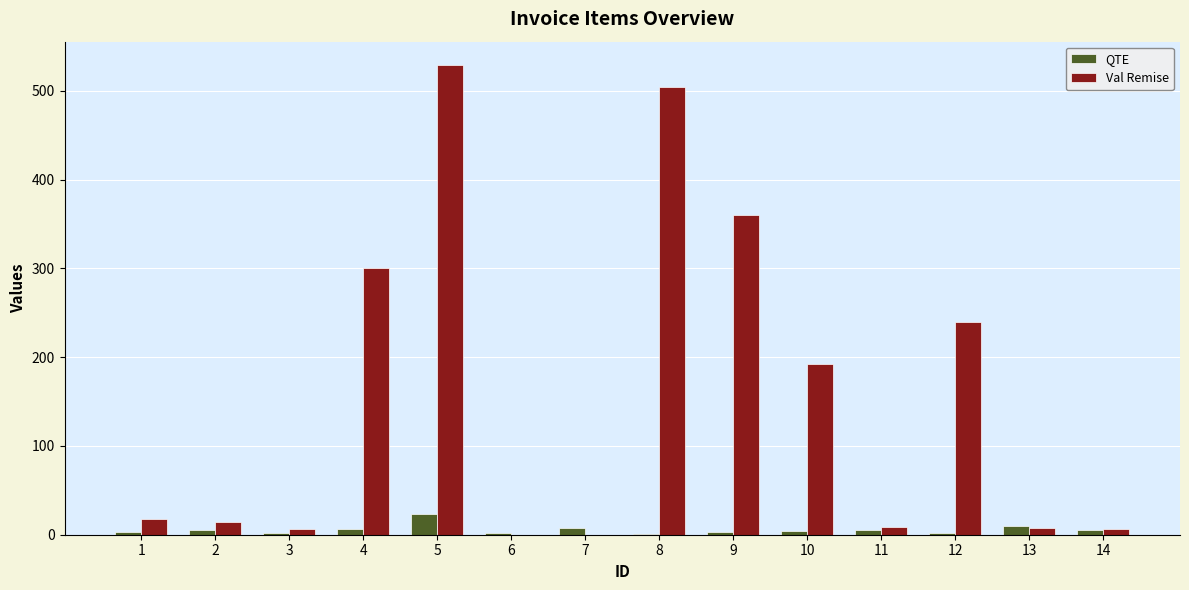

Which series has the largest total across all categories?

Val Remise